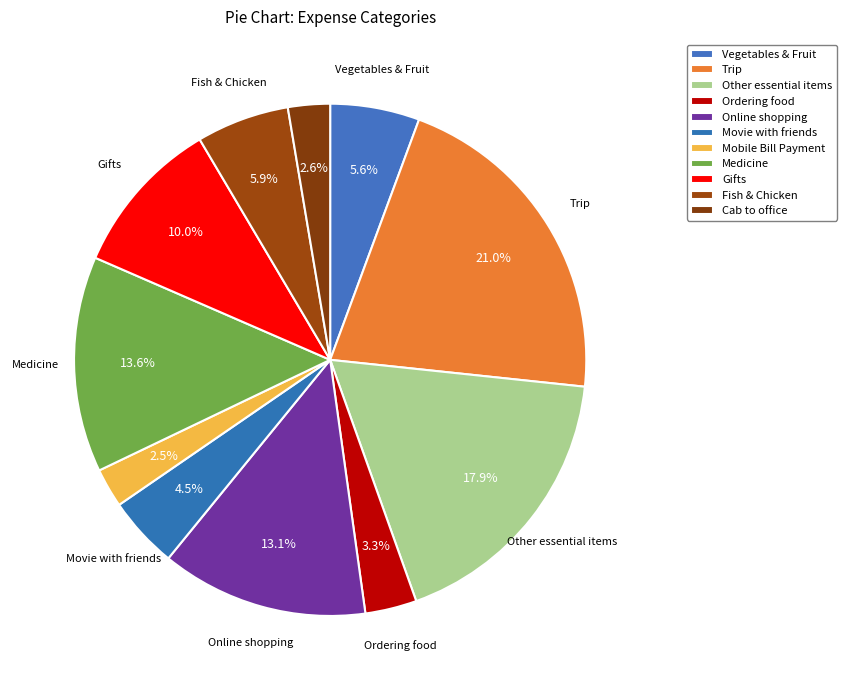

How many slices are in this pie chart?

11